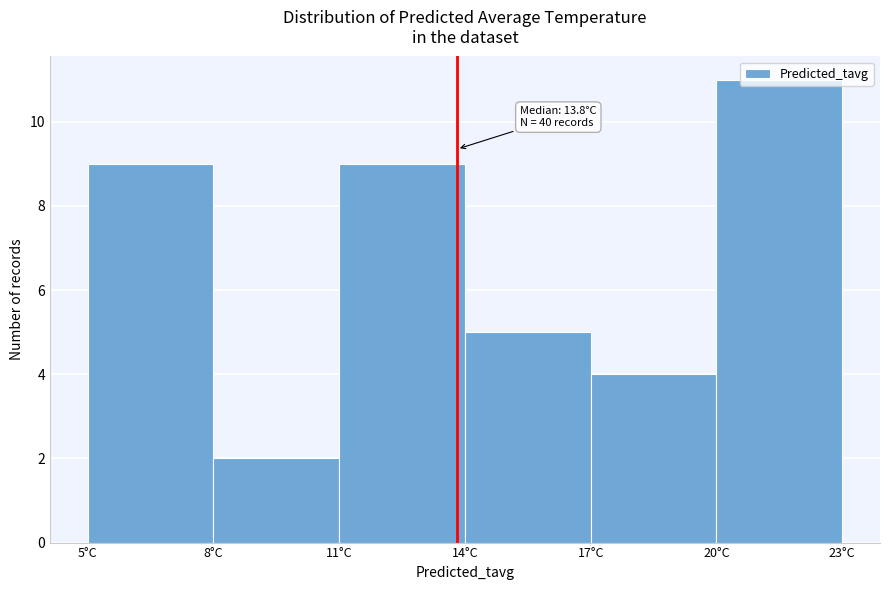

Which range on the x-axis has the tallest bar?

20 to 23